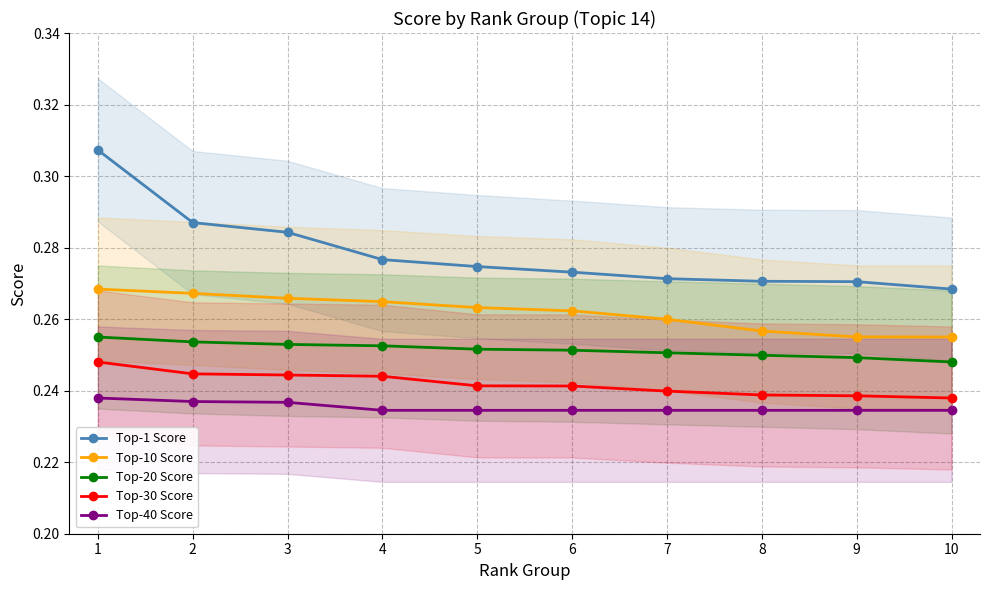

What is the lowest value of the Top-1 Score series?

0.3